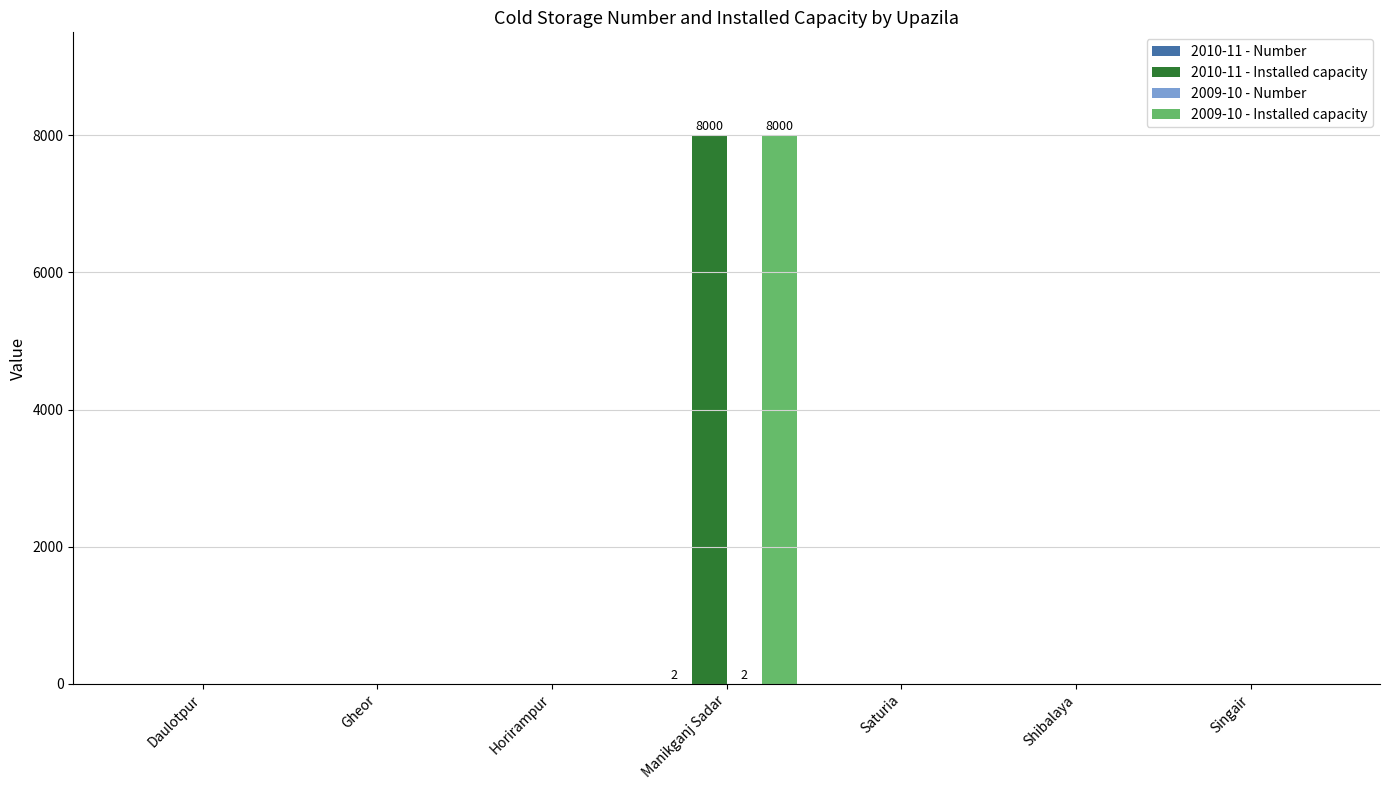

Are the bars grouped side by side (vs. stacked)?

Yes